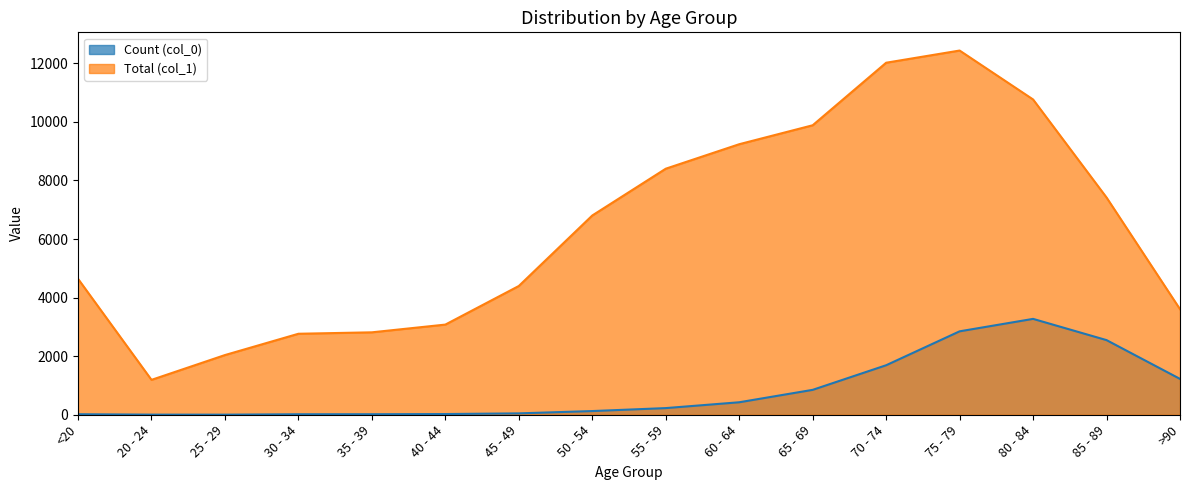

How many interior local valleys does the Total (col_1) series have?

1